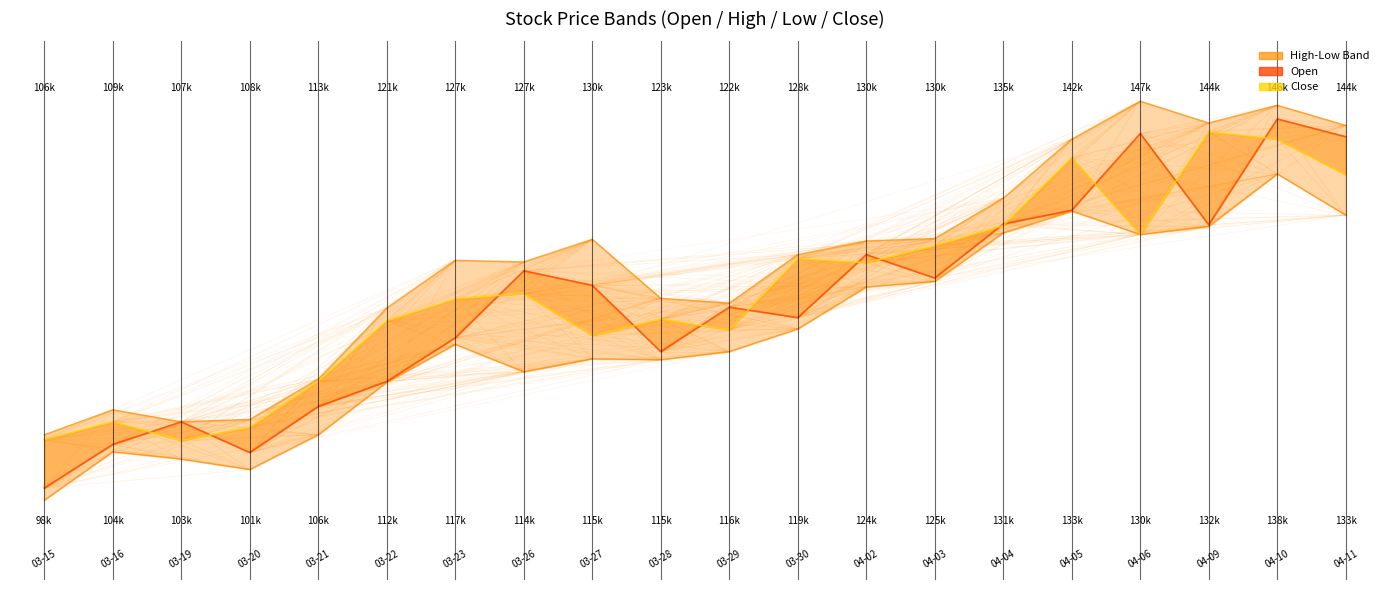

How many lines are shown in the chart?

4